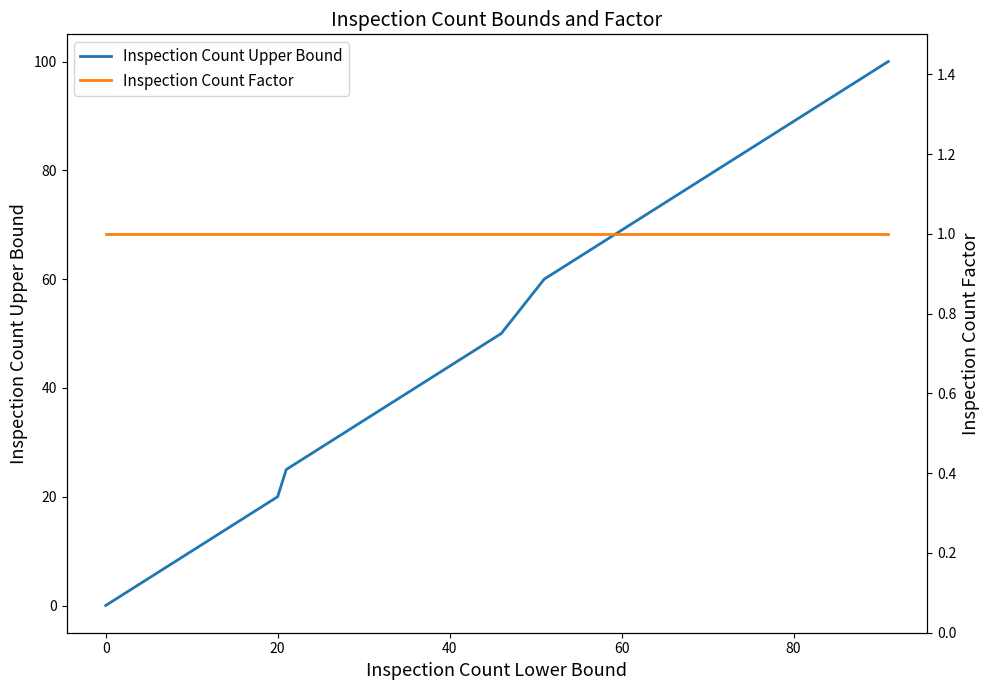

Reading right to left, transcribe all the data shown in this chart.

Inspection Count Upper Bound: 100	90	80	70	60	50	45	40	35	30	25	20	19	18	17	16	15	14	13	12	11	10	9	8	7	6	5	4	3	2	1	0
Inspection Count Factor: 1	1	1	1	1	1	1	1	1	1	1	1	1	1	1	1	1	1	1	1	1	1	1	1	1	1	1	1	1	1	1	1